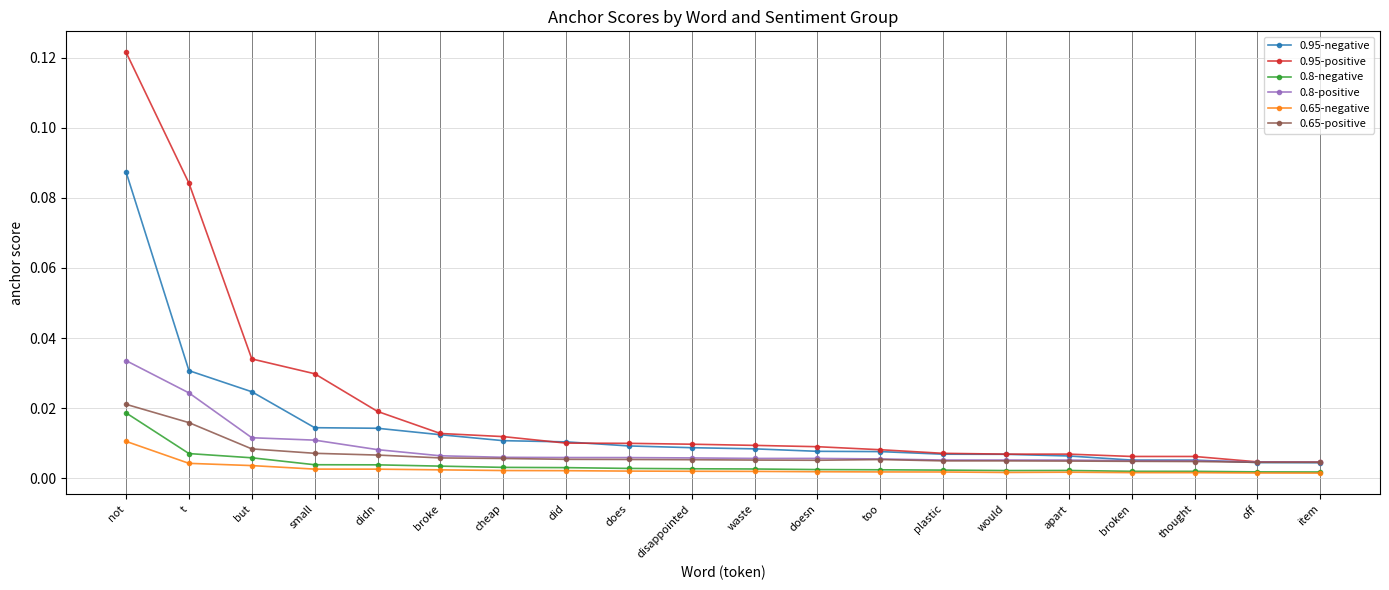

Which label corresponds to the largest value in the chart?

not